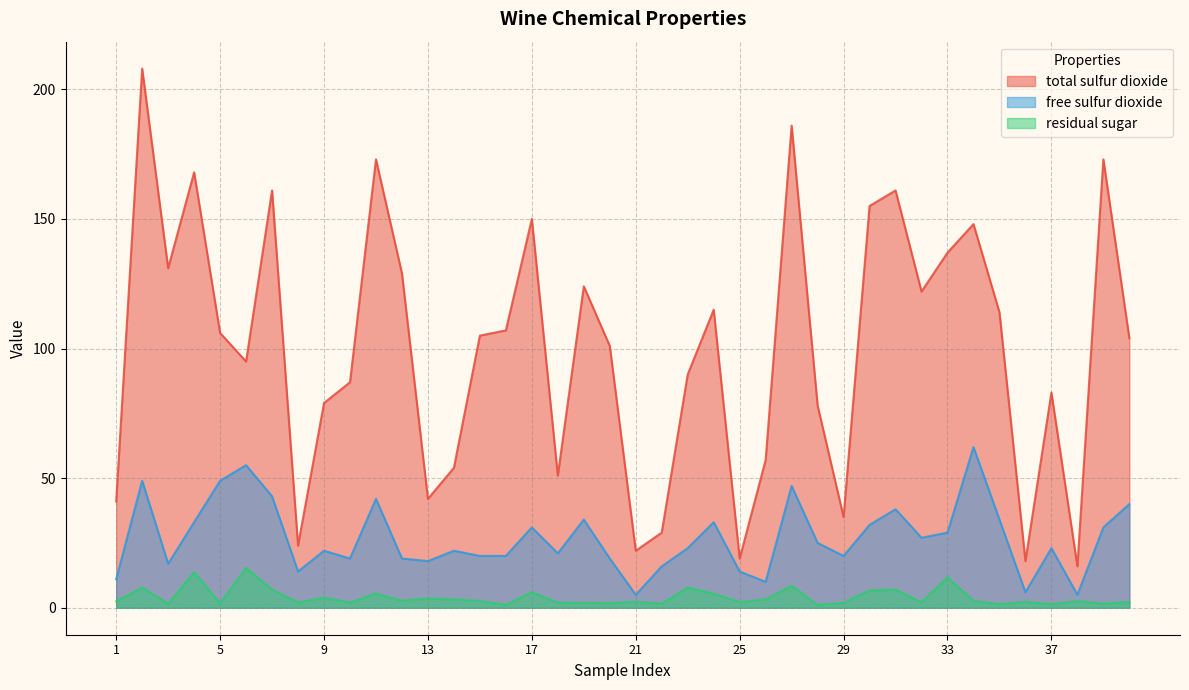

What is the minimum value for residual sugar?

1.1